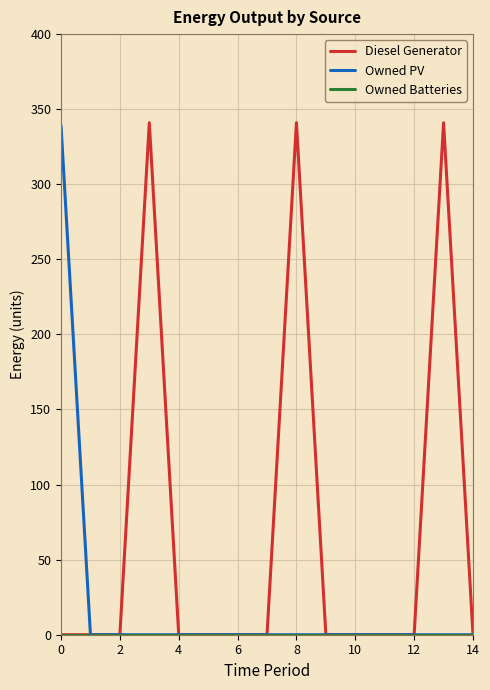

Does the chart display data point markers on the line(s)?

No